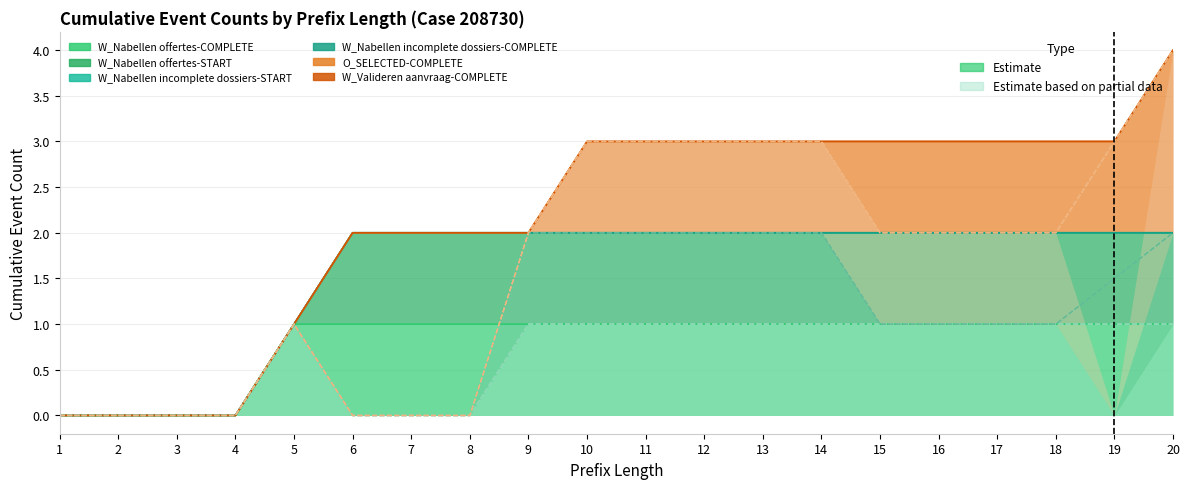

How many lines are shown in the chart?

6